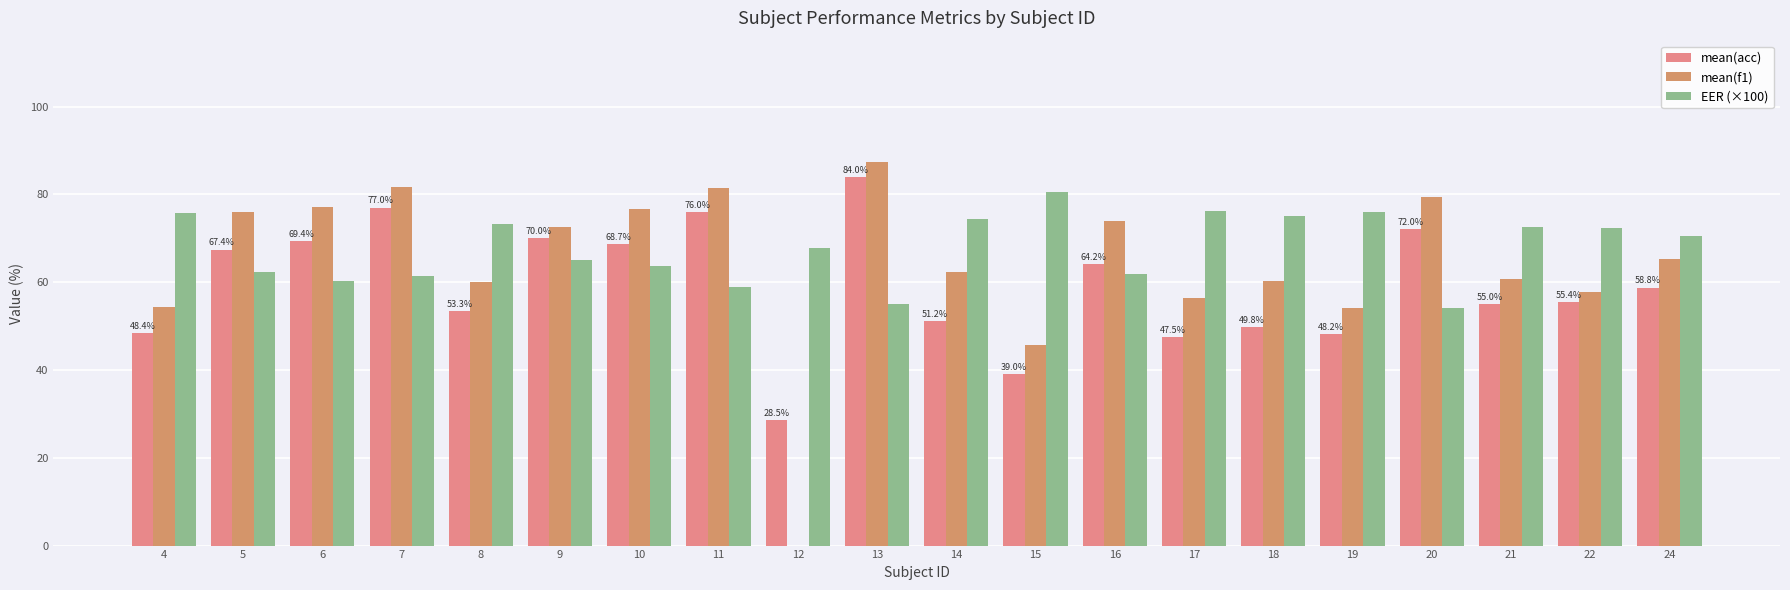

Reading right to left, list all the values displayed in this chart.

mean(acc): 58.8	55.4	55.0	72.0	48.2	49.8	47.5	64.2	39.0	51.2	84.0	28.5	76.0	68.7	70.0	53.3	77.0	69.4	67.4	48.4
mean(f1): 65.4	57.8	60.7	79.3	54.0	60.4	56.3	73.9	45.7	62.4	87.4	0.0	81.4	76.6	72.6	59.9	81.7	77.2	75.9	54.2
EER (×100): 70.6	72.3	72.5	54.0	75.9	75.1	76.3	61.9	80.5	74.4	55.0	67.8	59.0	63.7	65.0	73.3	61.5	60.3	62.3	75.8